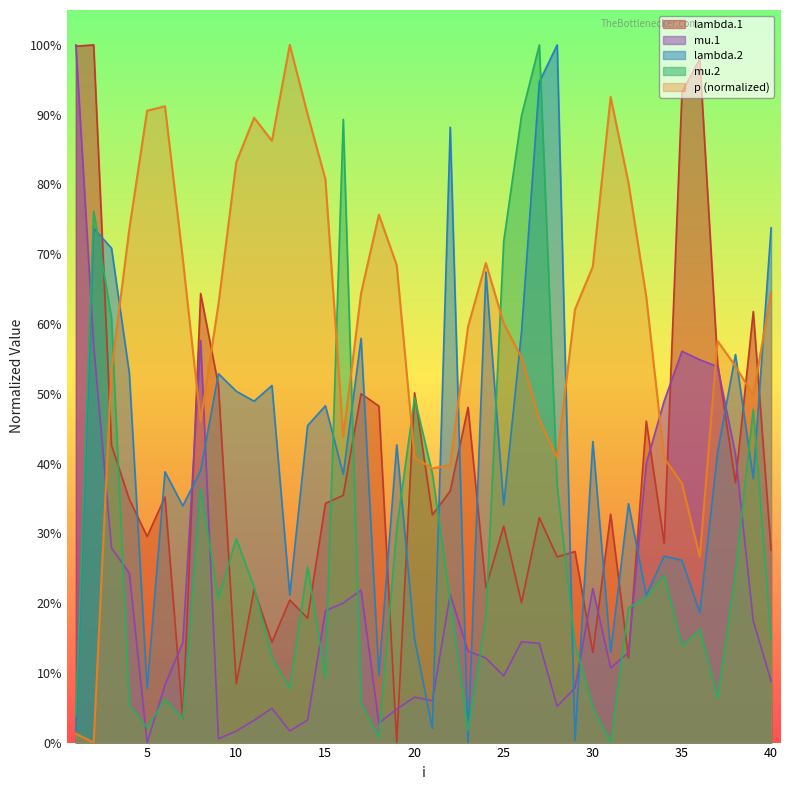

After their last crossing, which series has the higher values: mu.1 or mu.2?

mu.2